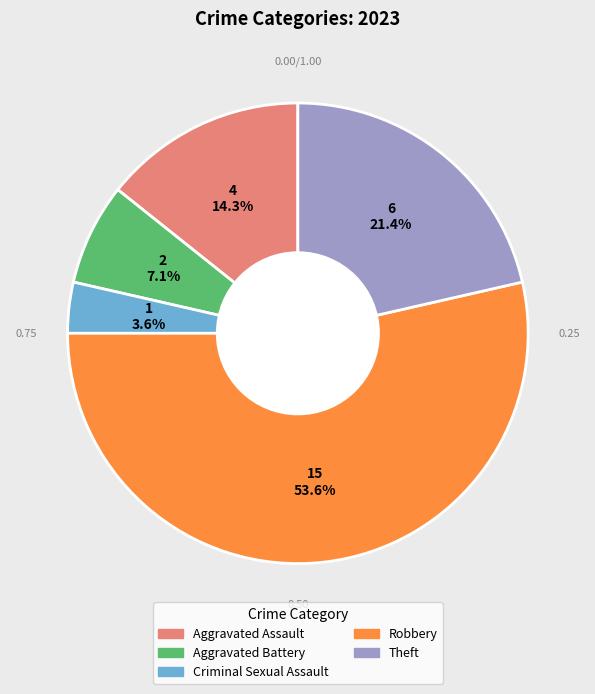

What percentage is the Criminal Sexual Assault slice, to the nearest percent?

4%